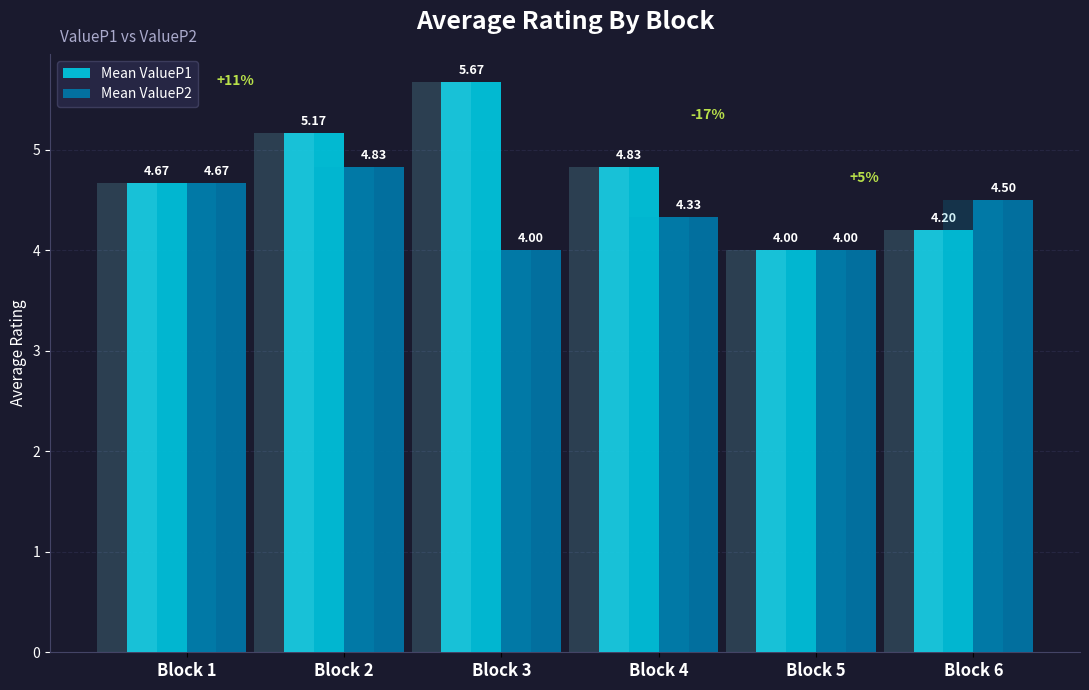

The value of Mean ValueP2 at Block 2 is 4.8. True or false?

True